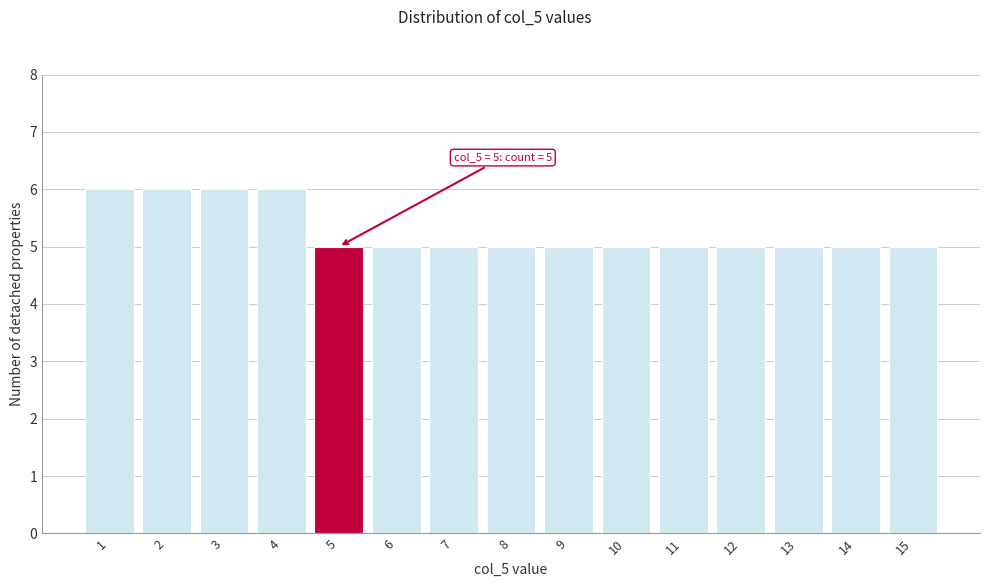

Reading left to right, what are all the values shown in this chart?

1=6	2=6	3=6	4=6	5=5	6=5	7=5	8=5	9=5	10=5	11=5	12=5	13=5	14=5	15=5